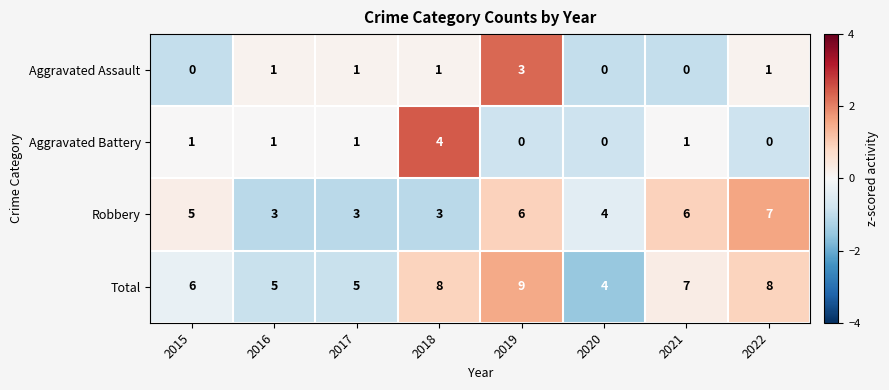

What is the maximum value for Aggravated Battery?

4